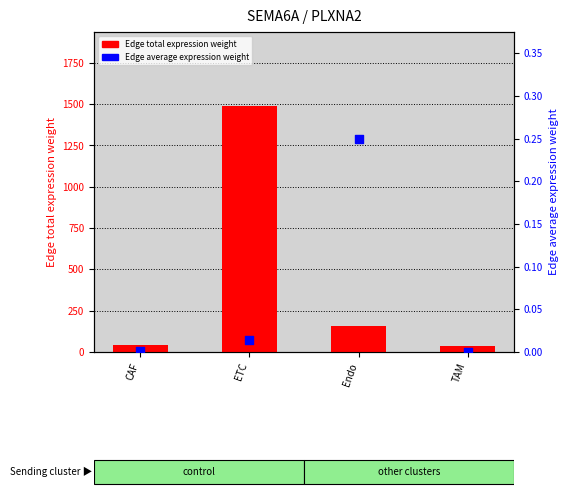

Which series has the largest Y range (max minus min)?

Edge total expression weight